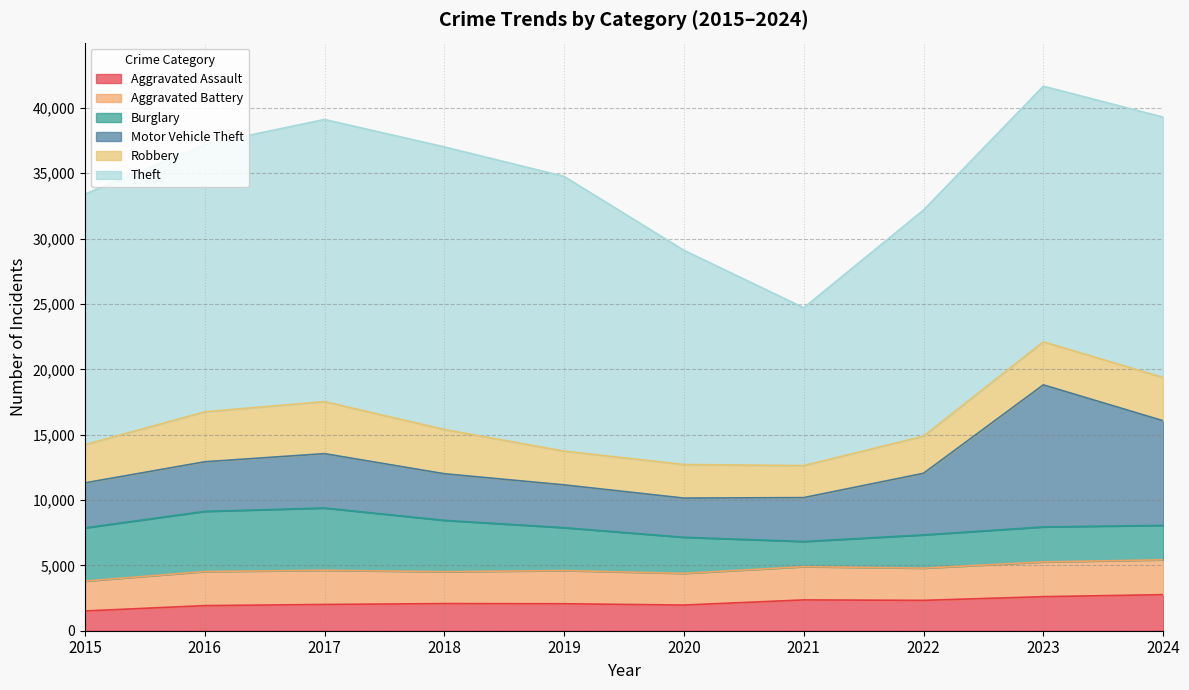

Where do Burglary and Robbery first cross each other?

2020 and 2021